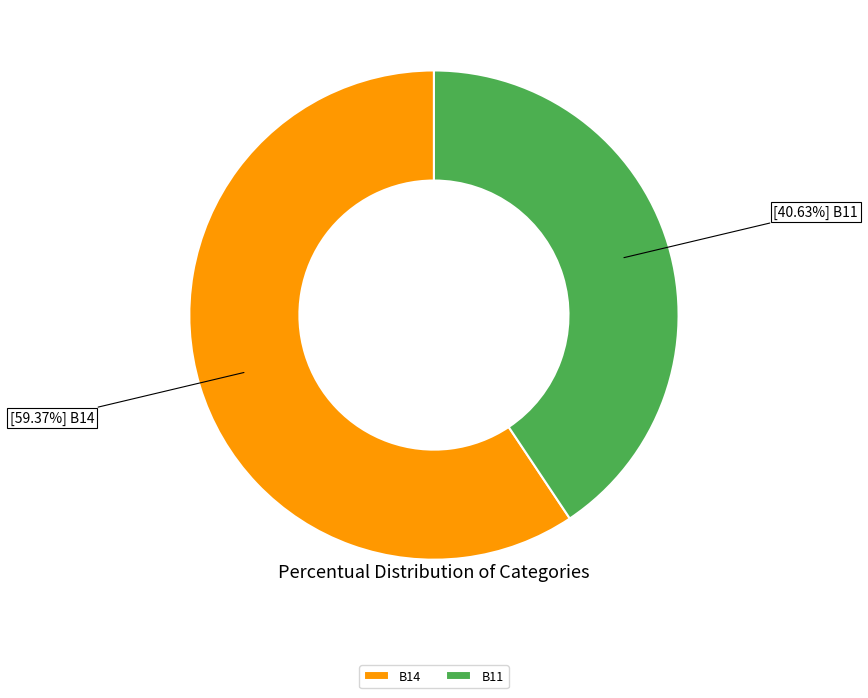

True or false: B11 accounts for 41% of the total.

True